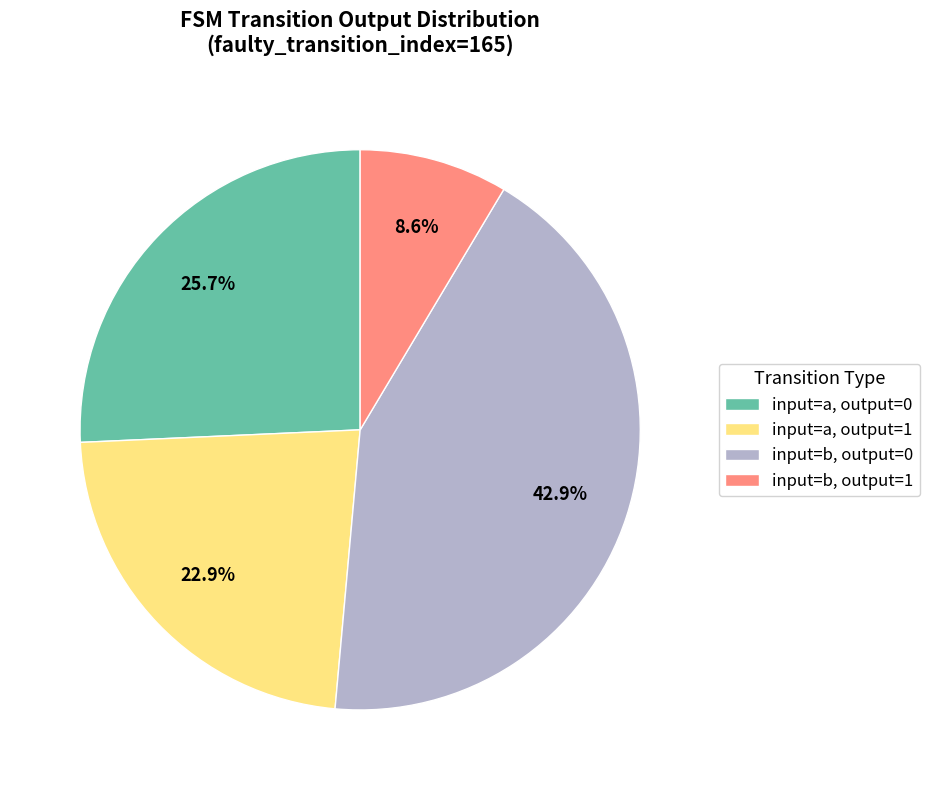

What is the ratio of the value at input=a, output=1 to the value at input=a, output=0?

0.9